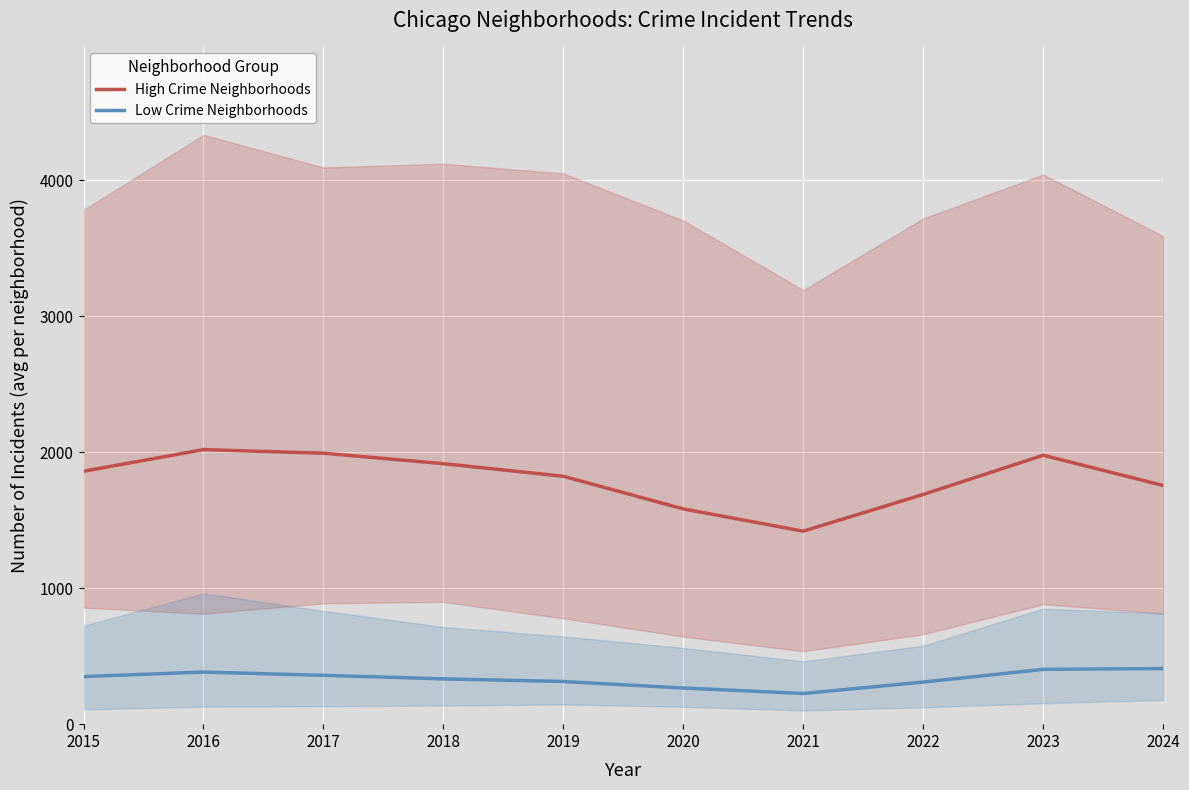

At 2019, list the series in order from largest to smallest.

High Crime Neighborhoods, Low Crime Neighborhoods